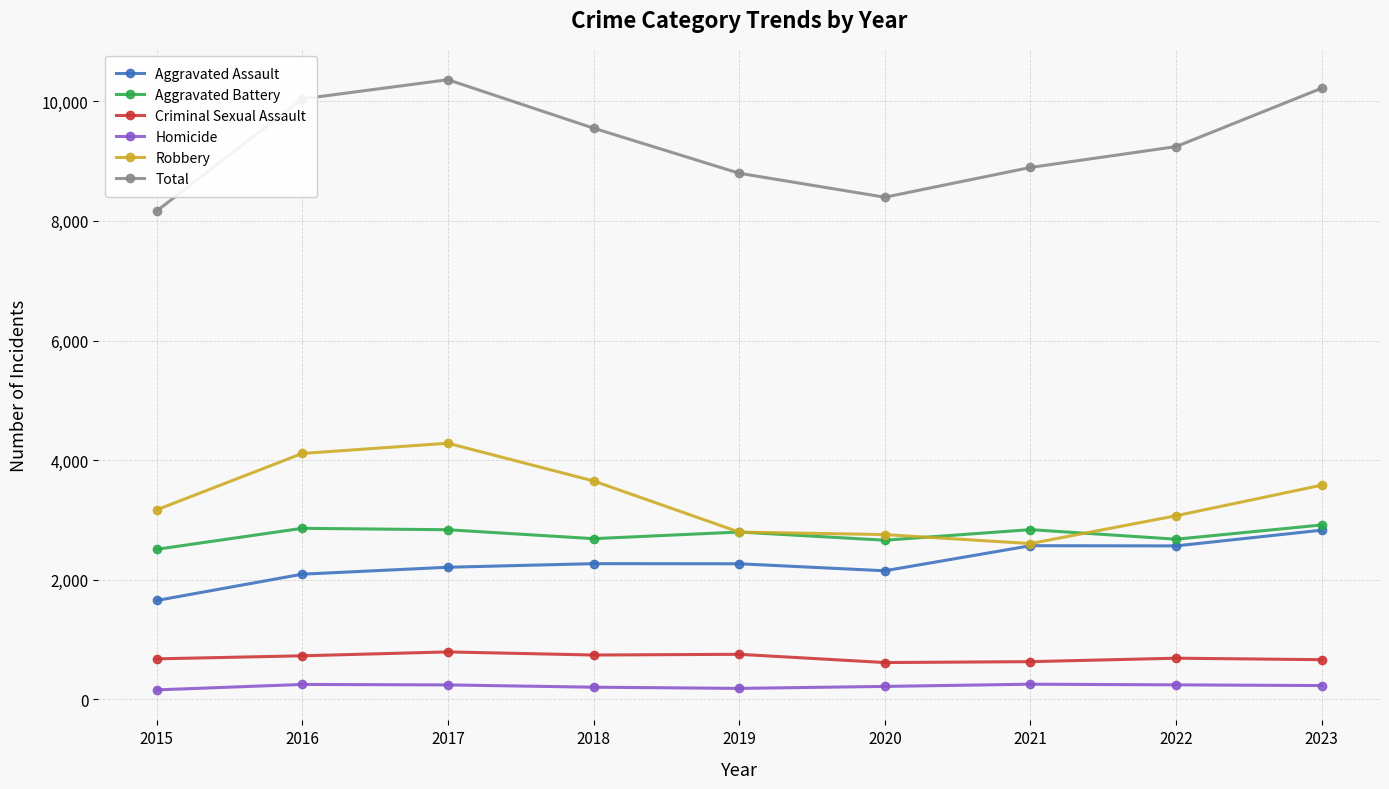

Which series has the widest spread of values?

Total